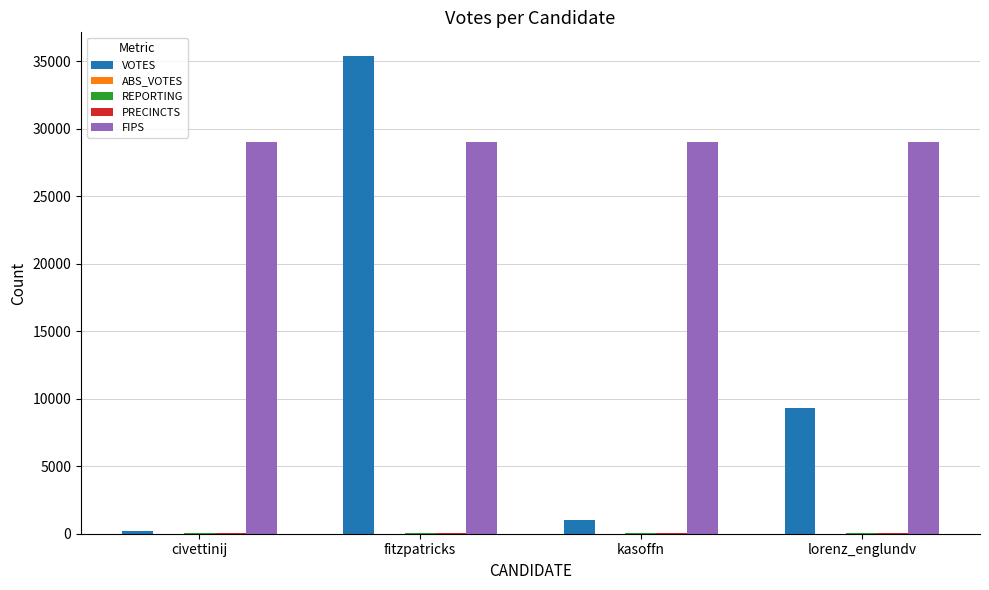

What is the greatest value displayed?

35361